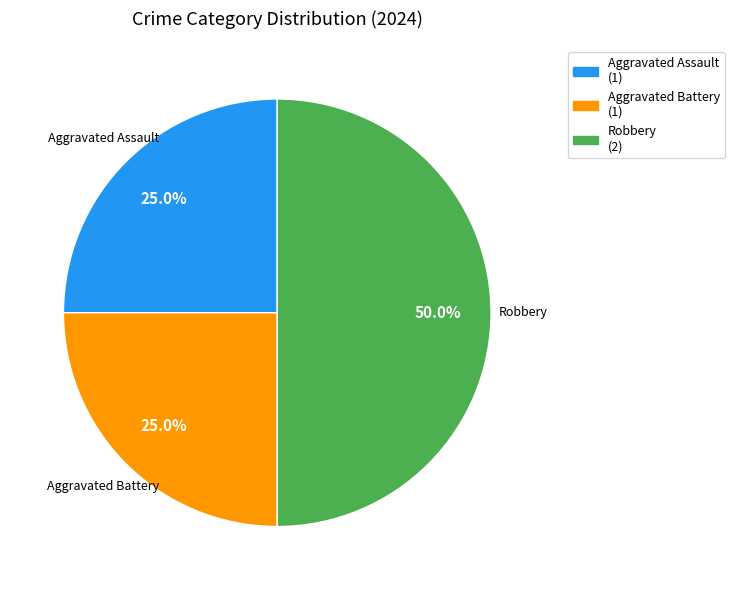

How many slices are in this pie chart?

3